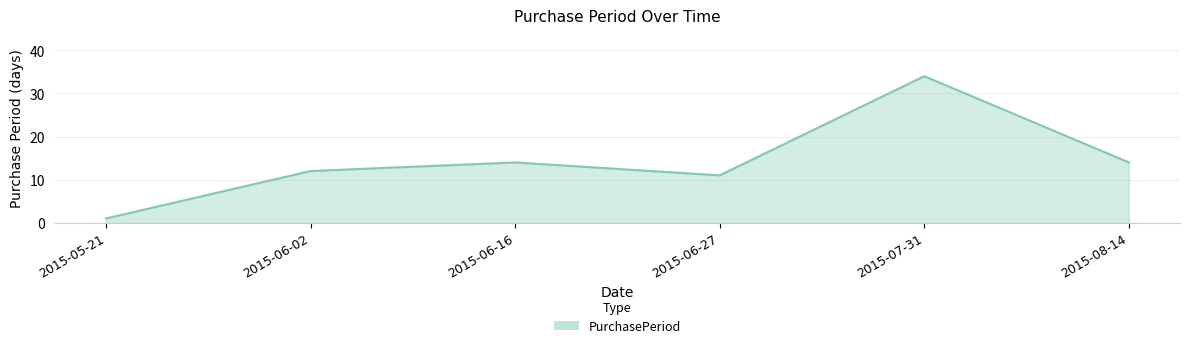

The value at 2015-07-31 is 47. True or false?

False